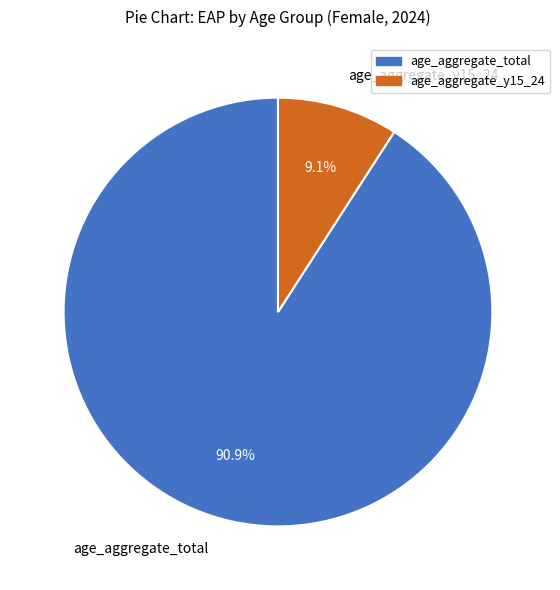

Which has a higher value, age_aggregate_y15_24 or age_aggregate_total?

age_aggregate_total